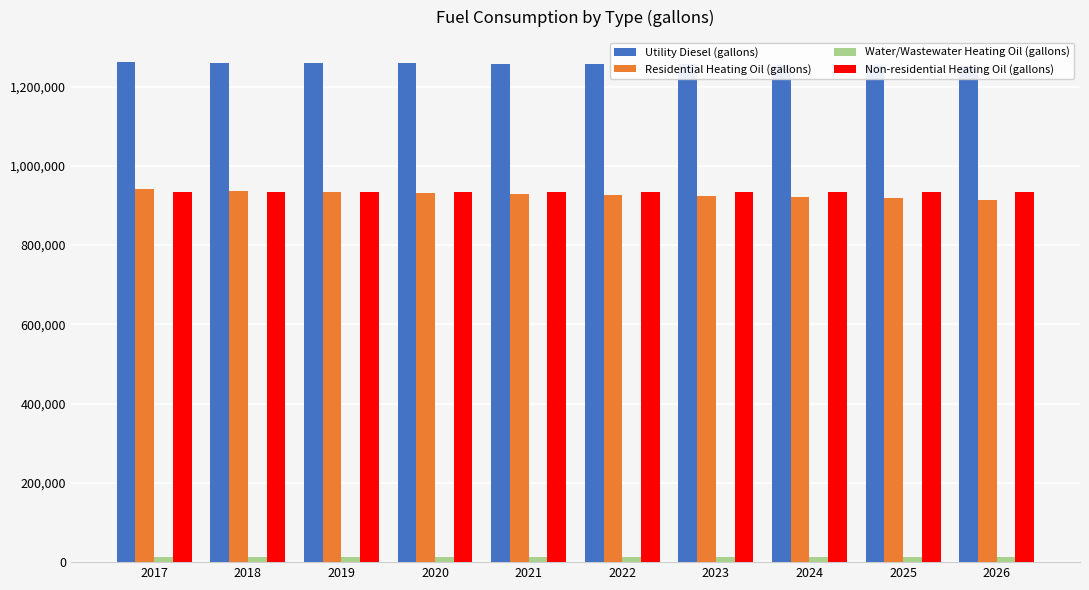

Rank the series by their maximum value, from lowest to highest.

Water/Wastewater Heating Oil (gallons), Non-residential Heating Oil (gallons), Residential Heating Oil (gallons), Utility Diesel (gallons)